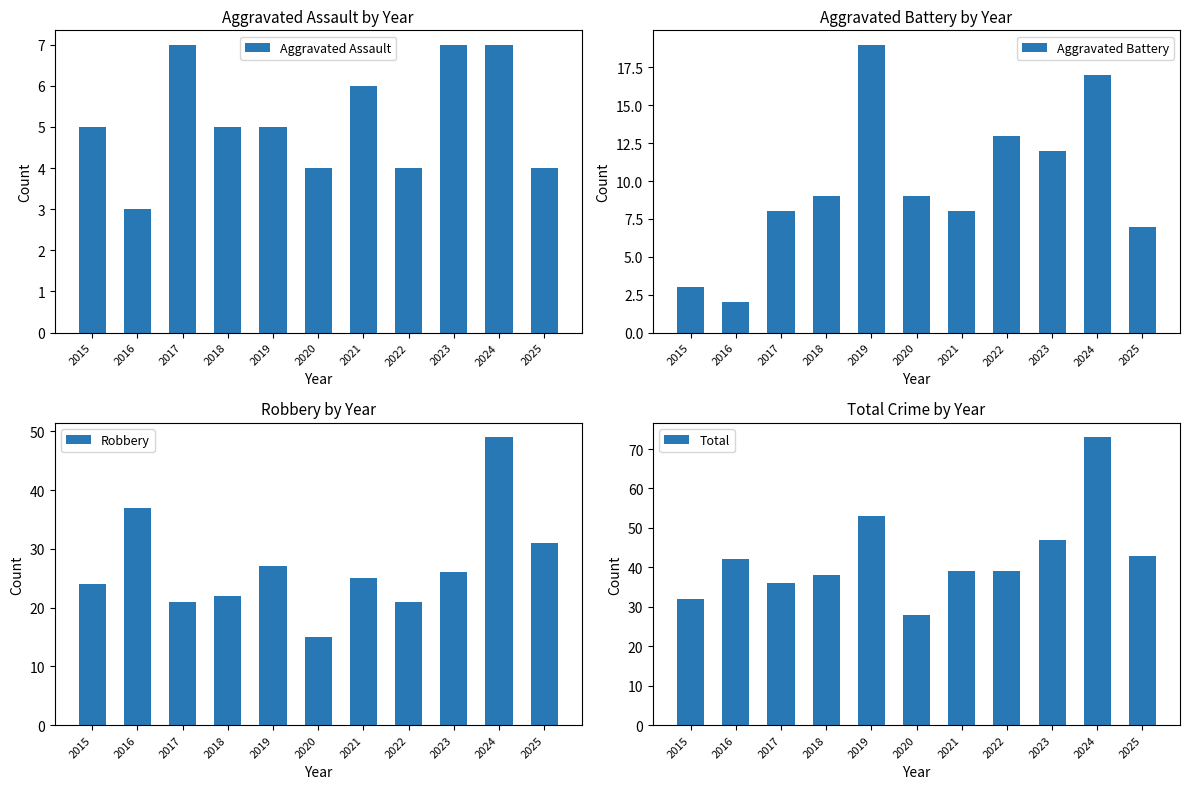

What is the value of the Robbery bar at the 3rd from the left?

21